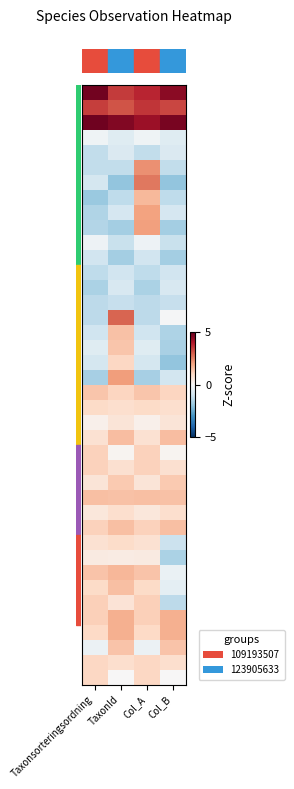

Which series changed the most between Taxonsorteringsordning and Col_A?

row_5